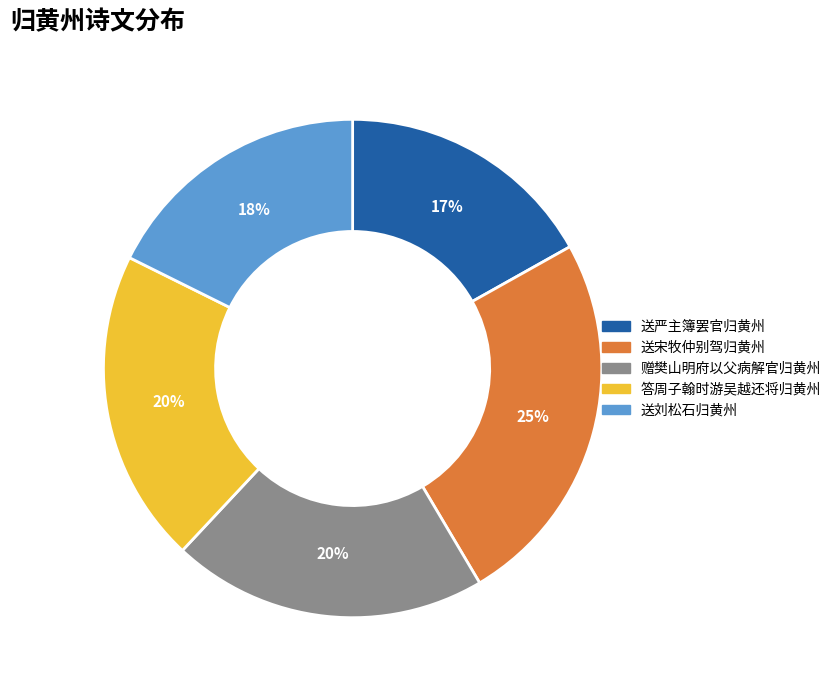

To the nearest percent, what is the difference between the 送刘松石归黄州 and 送严主簿罢官归黄州 slice percentages?

1%